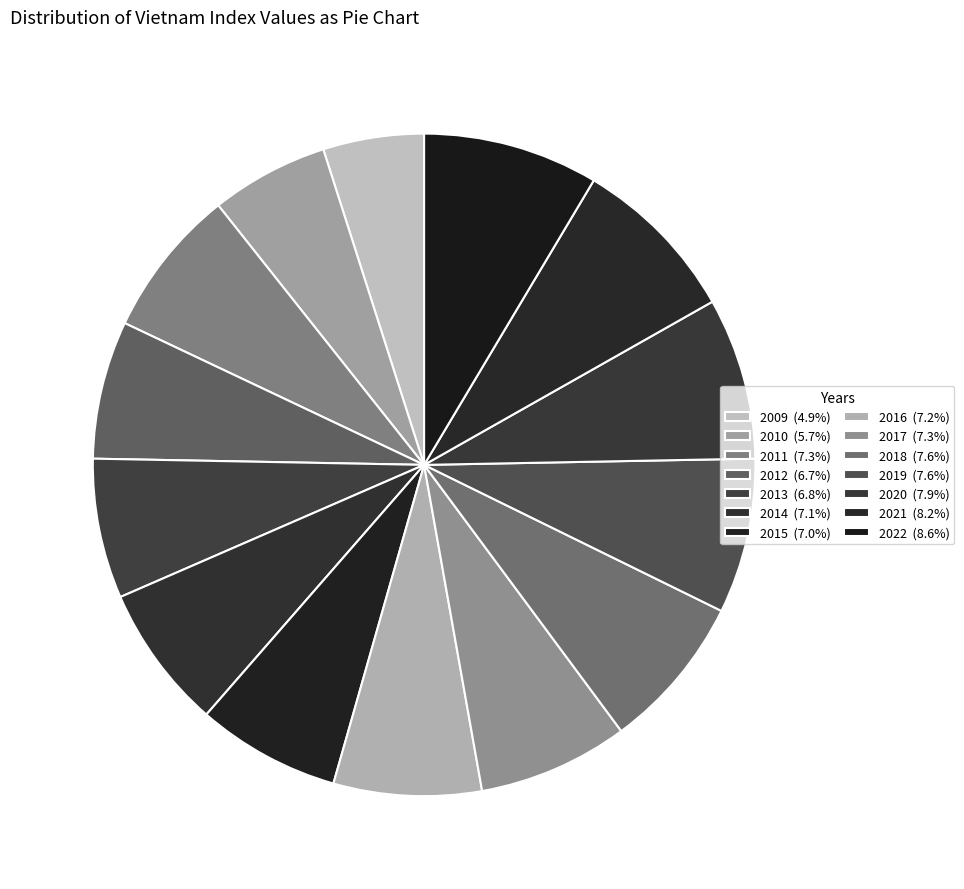

What is the largest slice in the pie chart?

2022